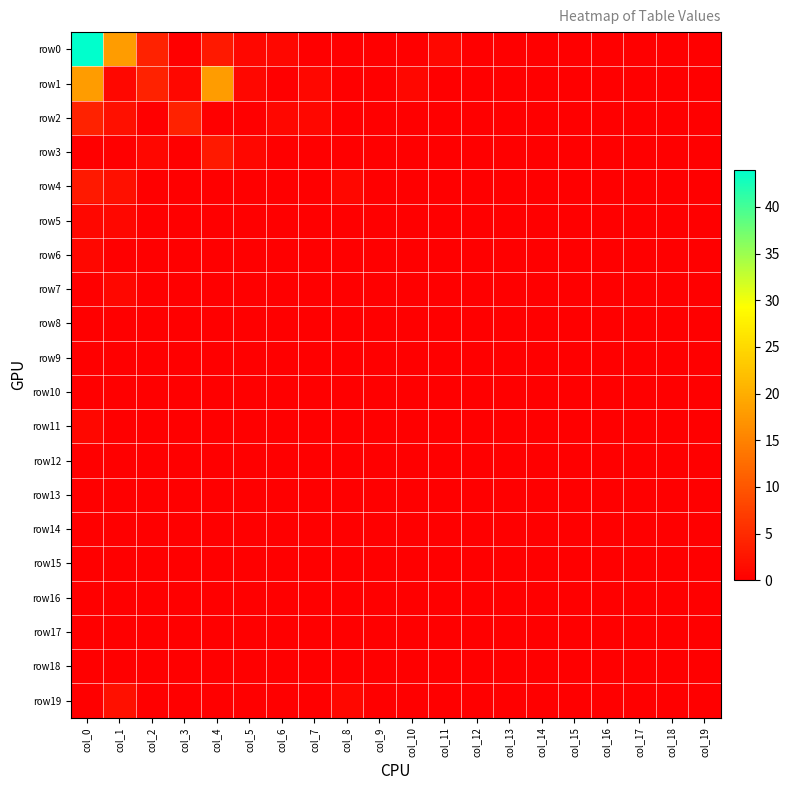

Reading right to left, what are all the values shown in this chart?

row0: col_19=0	col_18=0	col_17=0	col_16=0	col_15=0	col_14=0	col_13=0	col_12=0	col_11=1	col_10=0	col_9=0	col_8=0	col_7=0	col_6=1	col_5=1	col_4=3	col_3=0	col_2=4	col_1=18	col_0=44
row1: col_19=0	col_18=0	col_17=0	col_16=0	col_15=0	col_14=0	col_13=0	col_12=0	col_11=0	col_10=1	col_9=0	col_8=0	col_7=1	col_6=0	col_5=1	col_4=18	col_3=1	col_2=4	col_1=1	col_0=18
row2: col_19=0	col_18=0	col_17=0	col_16=0	col_15=0	col_14=0	col_13=0	col_12=0	col_11=0	col_10=0	col_9=0	col_8=0	col_7=1	col_6=1	col_5=0	col_4=0	col_3=4	col_2=0	col_1=2	col_0=4
row3: col_19=0	col_18=0	col_17=0	col_16=0	col_15=0	col_14=0	col_13=0	col_12=0	col_11=0	col_10=0	col_9=0	col_8=0	col_7=0	col_6=0	col_5=1	col_4=3	col_3=0	col_2=1	col_1=0	col_0=0
row4: col_19=0	col_18=0	col_17=0	col_16=0	col_15=0	col_14=0	col_13=0	col_12=0	col_11=0	col_10=0	col_9=0	col_8=1	col_7=0	col_6=0	col_5=0	col_4=0	col_3=0	col_2=0	col_1=2	col_0=3
row5: col_19=0	col_18=0	col_17=0	col_16=0	col_15=0	col_14=0	col_13=0	col_12=0	col_11=0	col_10=0	col_9=0	col_8=0	col_7=0	col_6=0	col_5=0	col_4=0	col_3=0	col_2=0	col_1=1	col_0=1
row6: col_19=0	col_18=0	col_17=0	col_16=0	col_15=0	col_14=0	col_13=0	col_12=0	col_11=0	col_10=0	col_9=0	col_8=0	col_7=0	col_6=0	col_5=0	col_4=0	col_3=0	col_2=0	col_1=0	col_0=1
row7: col_19=0	col_18=0	col_17=0	col_16=0	col_15=0	col_14=0	col_13=0	col_12=0	col_11=0	col_10=0	col_9=0	col_8=0	col_7=0	col_6=0	col_5=0	col_4=0	col_3=0	col_2=0	col_1=1	col_0=0
row8: col_19=0	col_18=0	col_17=0	col_16=0	col_15=0	col_14=0	col_13=0	col_12=0	col_11=0	col_10=0	col_9=0	col_8=0	col_7=0	col_6=0	col_5=0	col_4=0	col_3=0	col_2=0	col_1=0	col_0=0
row9: col_19=0	col_18=0	col_17=0	col_16=0	col_15=0	col_14=0	col_13=0	col_12=0	col_11=0	col_10=0	col_9=0	col_8=0	col_7=0	col_6=0	col_5=0	col_4=0	col_3=0	col_2=0	col_1=0	col_0=0
row10: col_19=0	col_18=0	col_17=0	col_16=0	col_15=0	col_14=0	col_13=0	col_12=0	col_11=0	col_10=0	col_9=0	col_8=0	col_7=0	col_6=0	col_5=0	col_4=0	col_3=0	col_2=0	col_1=0	col_0=0
row11: col_19=0	col_18=0	col_17=0	col_16=0	col_15=0	col_14=0	col_13=0	col_12=0	col_11=0	col_10=0	col_9=0	col_8=0	col_7=0	col_6=0	col_5=0	col_4=0	col_3=0	col_2=0	col_1=0	col_0=1
row12: col_19=0	col_18=0	col_17=0	col_16=0	col_15=0	col_14=0	col_13=0	col_12=0	col_11=0	col_10=0	col_9=0	col_8=0	col_7=0	col_6=0	col_5=0	col_4=0	col_3=0	col_2=0	col_1=0	col_0=0
row13: col_19=0	col_18=0	col_17=0	col_16=0	col_15=0	col_14=0	col_13=0	col_12=0	col_11=0	col_10=0	col_9=0	col_8=0	col_7=0	col_6=0	col_5=0	col_4=0	col_3=0	col_2=0	col_1=0	col_0=0
row14: col_19=0	col_18=0	col_17=0	col_16=0	col_15=0	col_14=0	col_13=0	col_12=0	col_11=0	col_10=0	col_9=0	col_8=0	col_7=0	col_6=0	col_5=0	col_4=0	col_3=0	col_2=0	col_1=0	col_0=0
row15: col_19=0	col_18=0	col_17=0	col_16=0	col_15=0	col_14=0	col_13=0	col_12=0	col_11=0	col_10=0	col_9=0	col_8=0	col_7=0	col_6=0	col_5=0	col_4=0	col_3=0	col_2=0	col_1=0	col_0=0
row16: col_19=0	col_18=0	col_17=0	col_16=0	col_15=0	col_14=0	col_13=0	col_12=0	col_11=0	col_10=0	col_9=0	col_8=0	col_7=0	col_6=0	col_5=0	col_4=0	col_3=0	col_2=0	col_1=0	col_0=0
row17: col_19=0	col_18=0	col_17=0	col_16=0	col_15=0	col_14=0	col_13=0	col_12=0	col_11=0	col_10=0	col_9=0	col_8=0	col_7=0	col_6=0	col_5=0	col_4=0	col_3=0	col_2=0	col_1=0	col_0=0
row18: col_19=0	col_18=0	col_17=0	col_16=0	col_15=0	col_14=0	col_13=0	col_12=0	col_11=0	col_10=0	col_9=0	col_8=0	col_7=0	col_6=0	col_5=0	col_4=0	col_3=0	col_2=0	col_1=0	col_0=0
row19: col_19=0	col_18=0	col_17=0	col_16=0	col_15=0	col_14=0	col_13=0	col_12=0	col_11=0	col_10=0	col_9=0	col_8=1	col_7=0	col_6=0	col_5=0	col_4=0	col_3=0	col_2=0	col_1=2	col_0=0